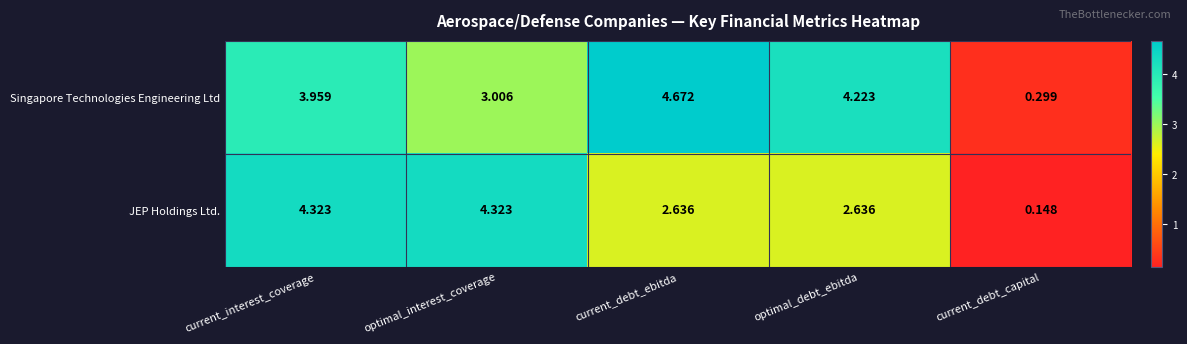

Rank the series at optimal_interest_coverage from lowest to highest value.

Singapore Technologies Engineering Ltd, JEP Holdings Ltd.